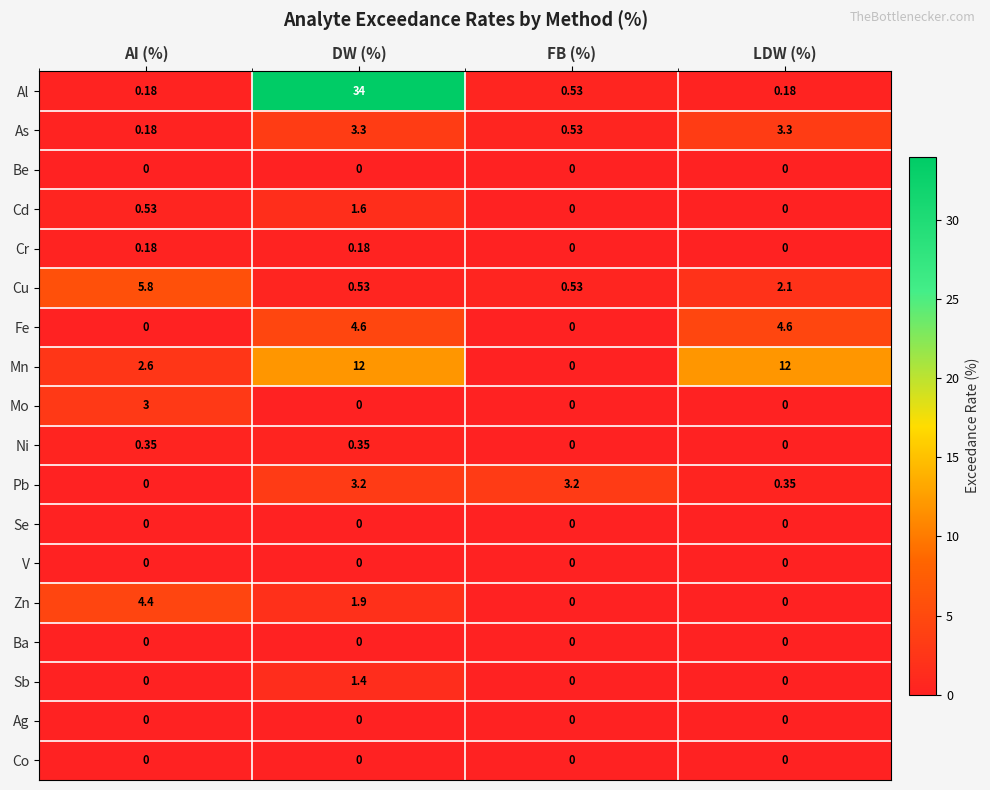

At which label is Pb closest to 1?

LDW (%)